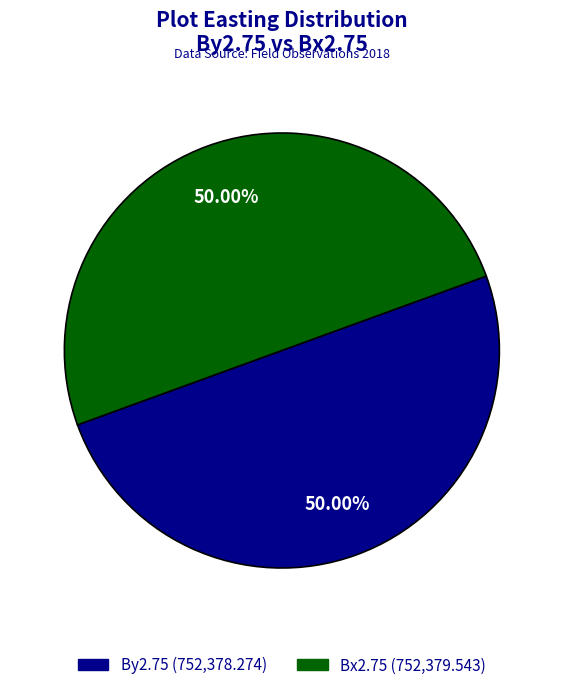

How many segments does this pie chart have?

2